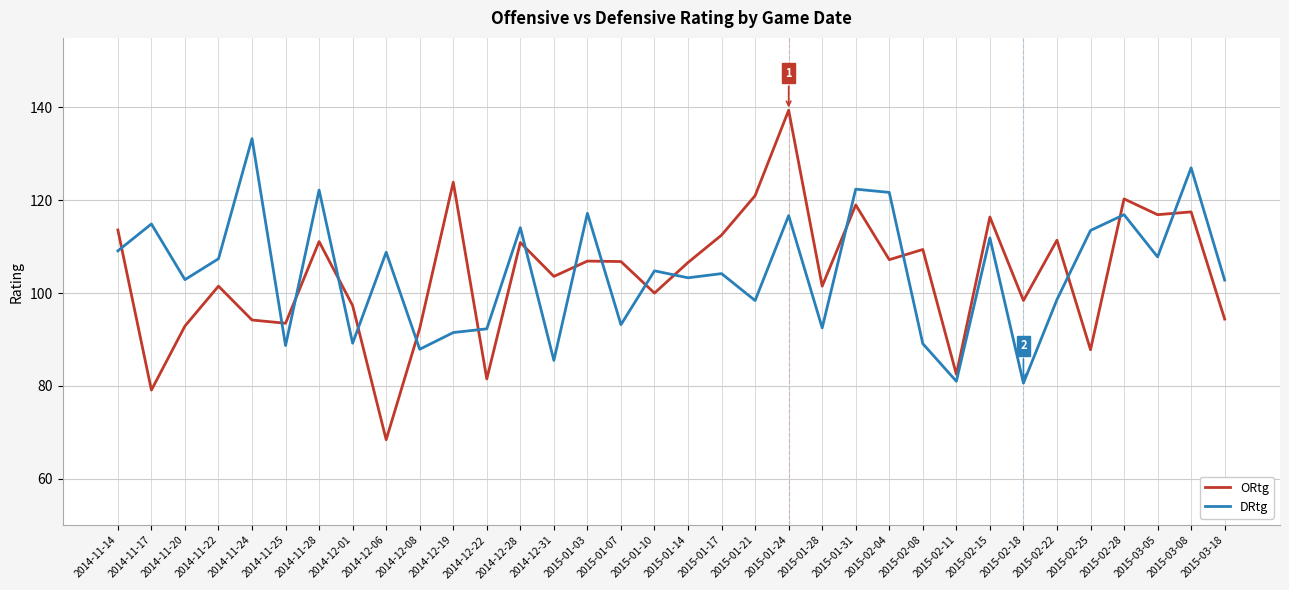

True or false: DRtg and ORtg intersect in this chart.

True